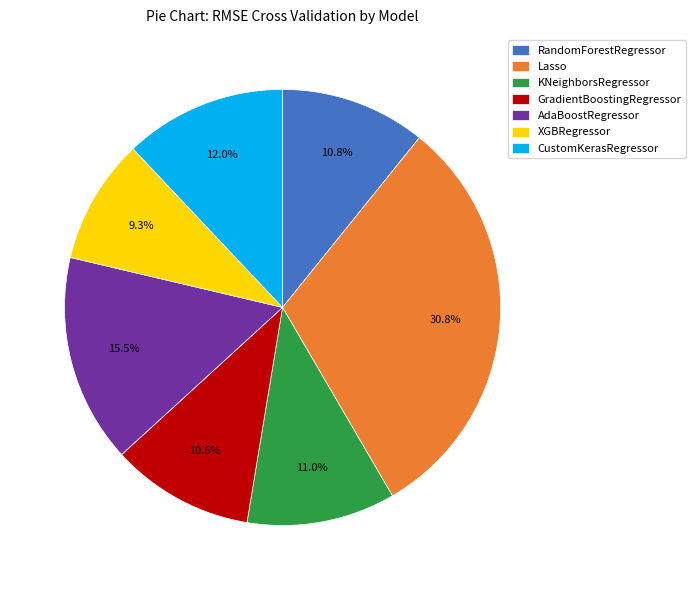

Which slice is the smallest?

XGBRegressor